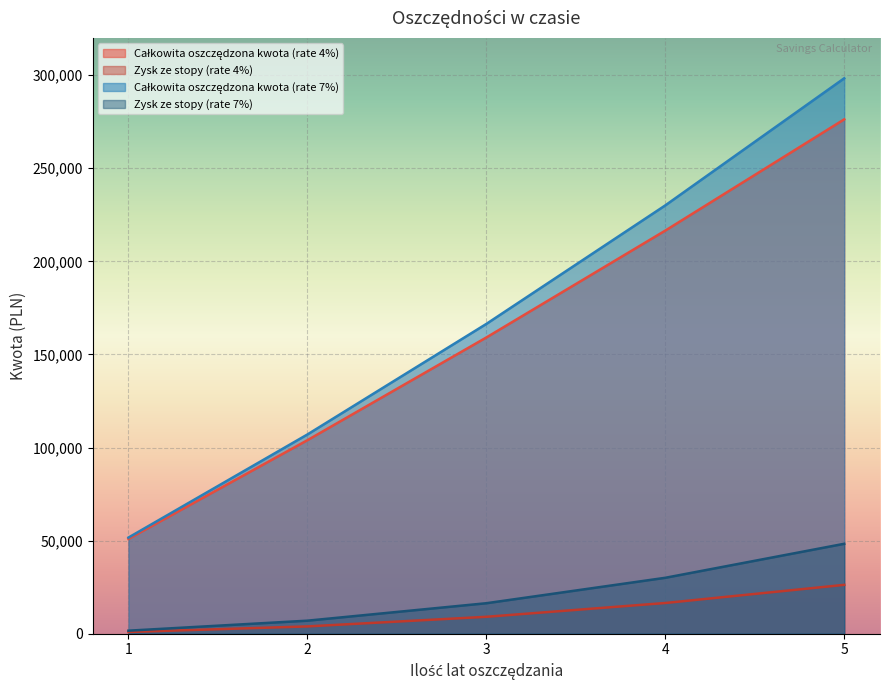

How many values in the Zysk ze stopy (rate 4%) series are below 9089?

2